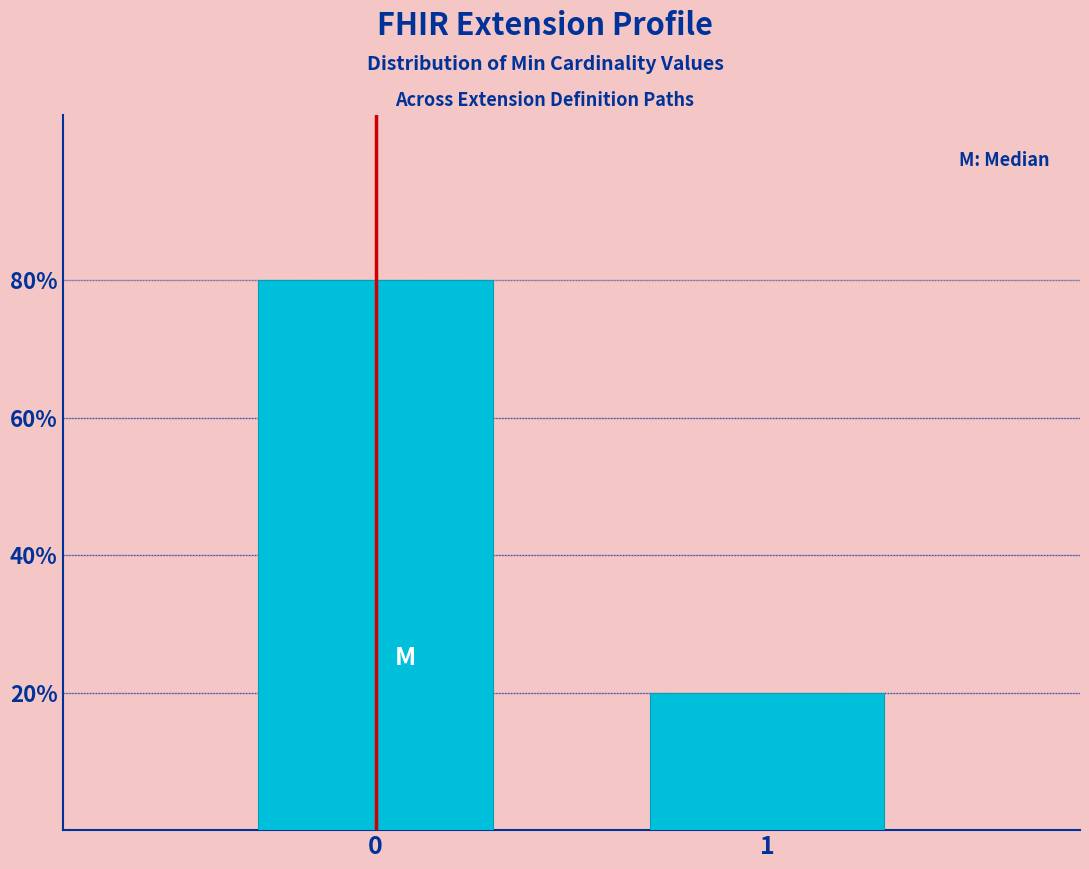

Reading left to right, what are all the values shown in this chart?

0=80	1=20